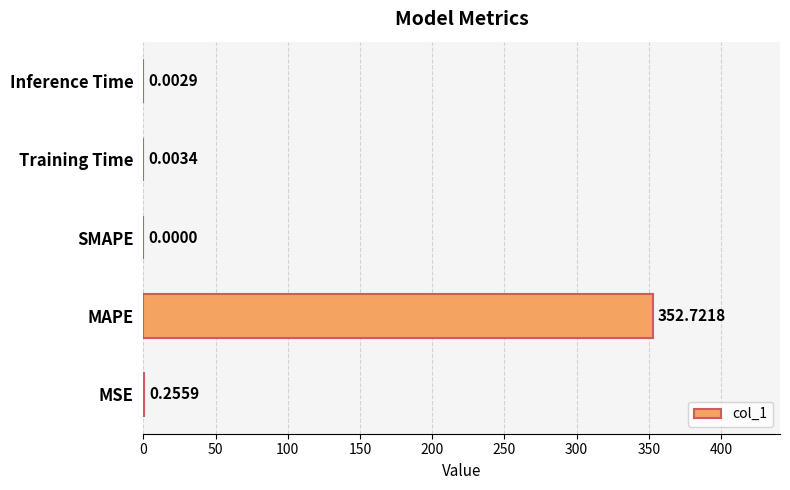

What is the change in value from MSE to SMAPE?

-0.3